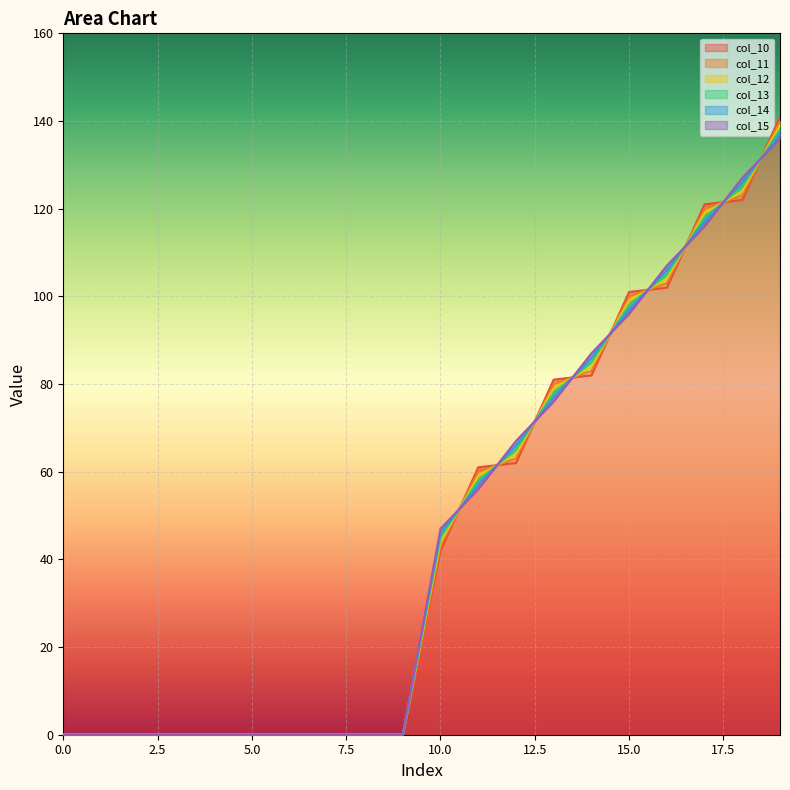

Between 7 and 12, which series saw the biggest shift?

col_15